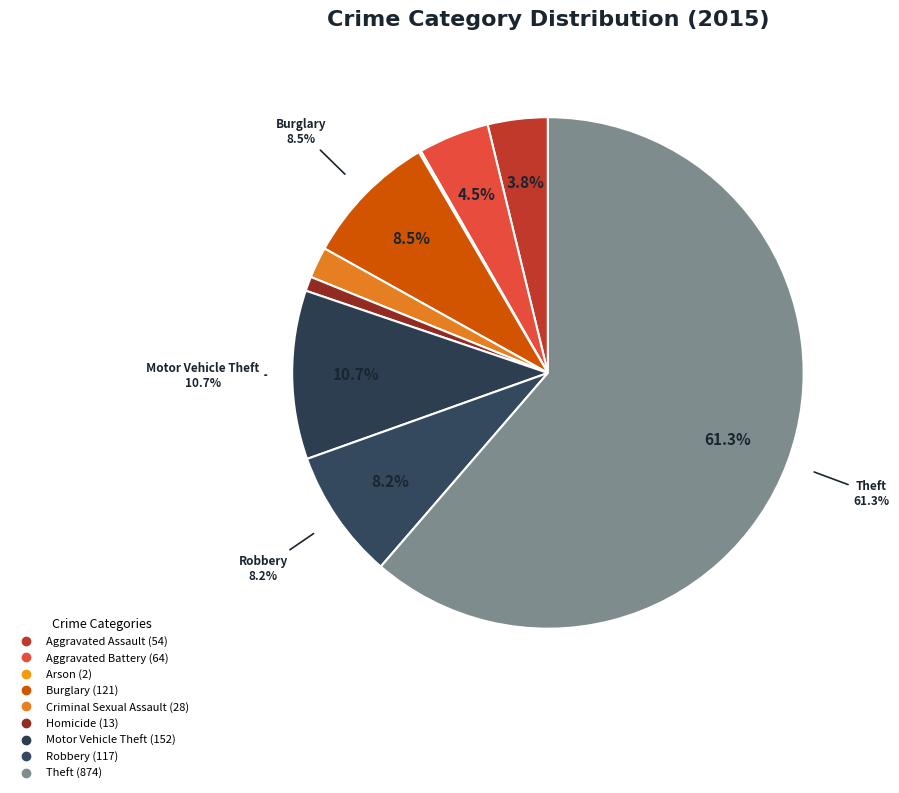

What is the smallest slice in the pie chart?

Arson